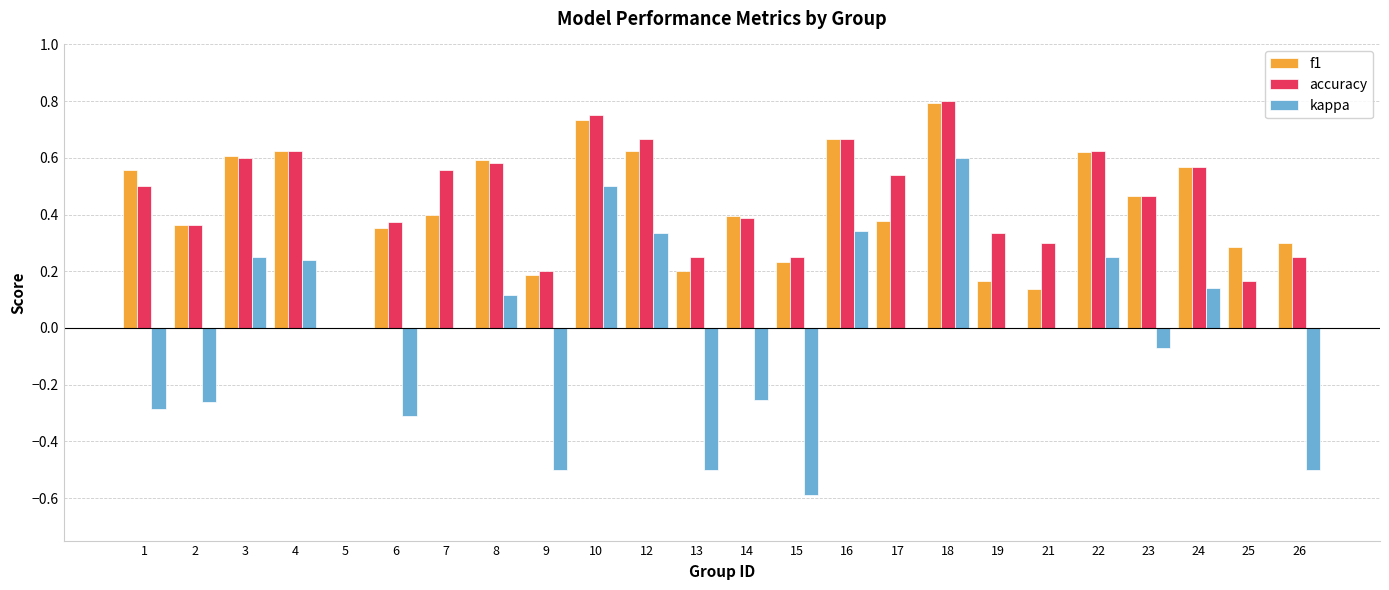

What is the sum of the f1 values at 24 and 17?

0.9